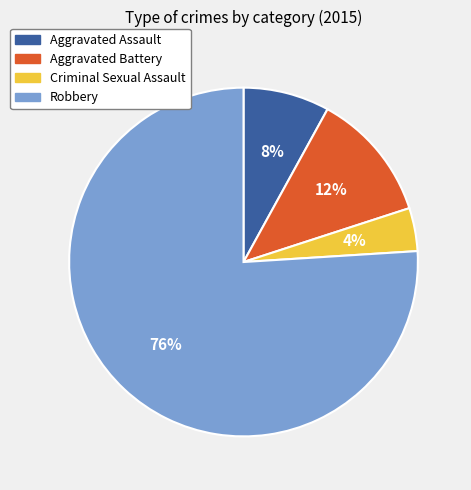

Approximately how many times larger is the value at Aggravated Battery compared to Criminal Sexual Assault?

3.0